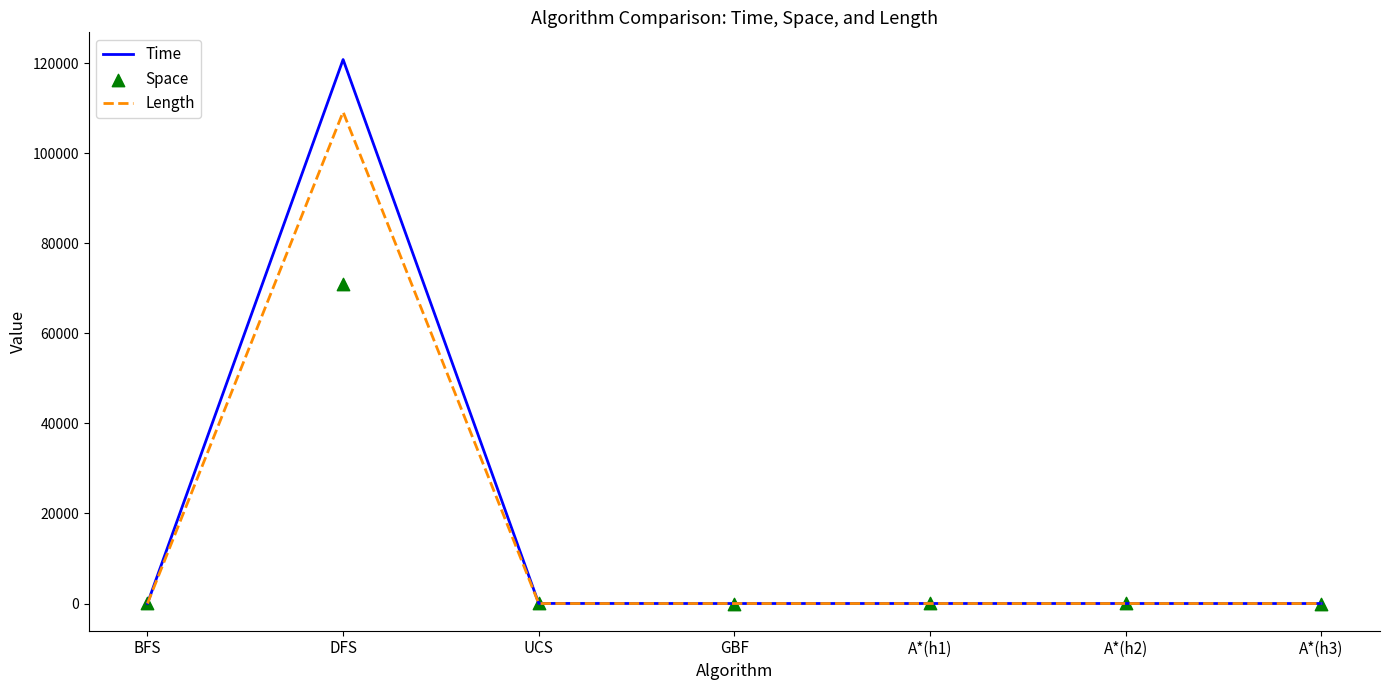

Is the value of Space at A*(h2) greater than the value of Length at BFS?

Yes